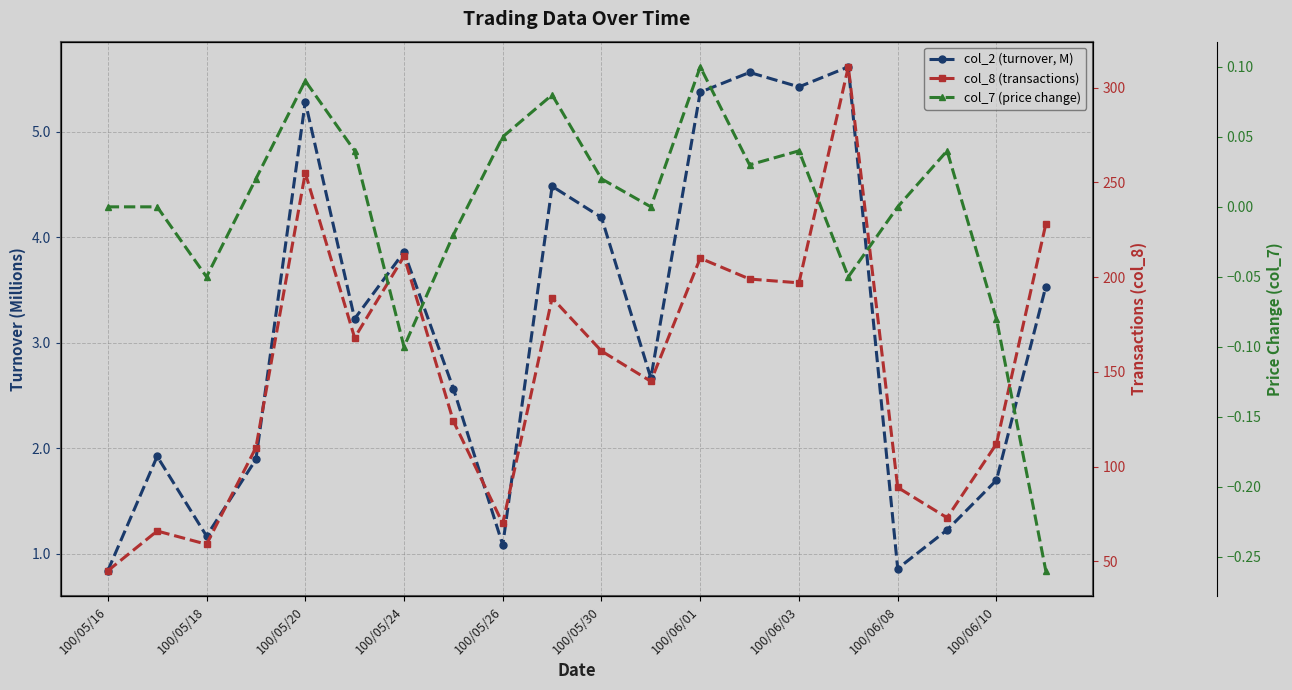

True or false: col_2 (turnover, M) and col_8 (transactions) cross at least once.

False